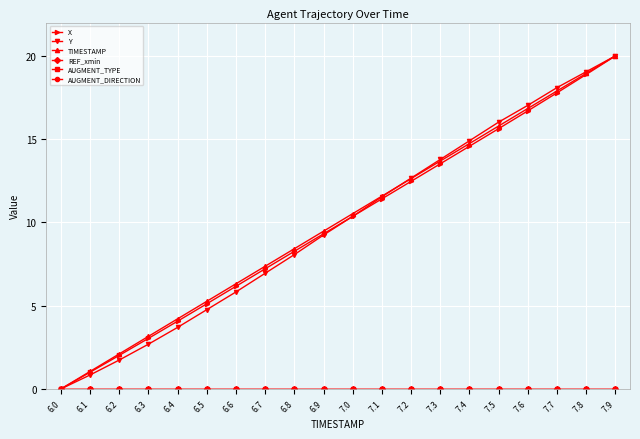

The value of TIMESTAMP at 7.2 is 12.6. True or false?

True